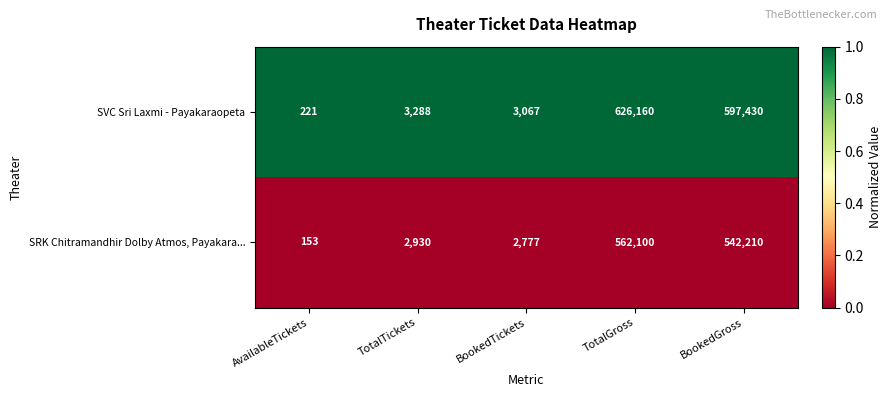

Rank the series by their maximum value, from lowest to highest.

SRK Chitramandhir Dolby Atmos, Payakara..., SVC Sri Laxmi - Payakaraopeta